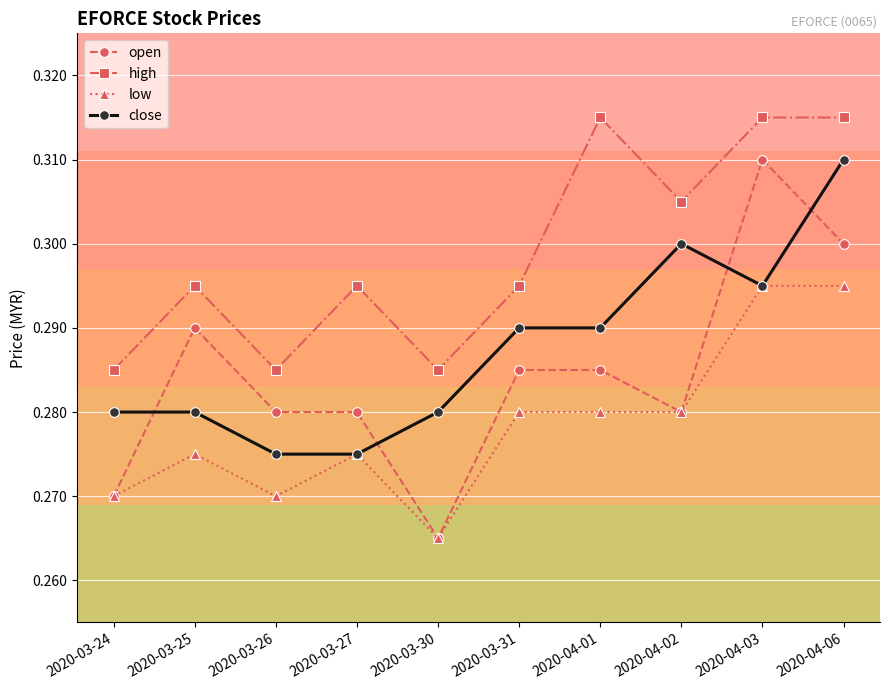

At which category is the sum across all series the highest?

2020-04-06